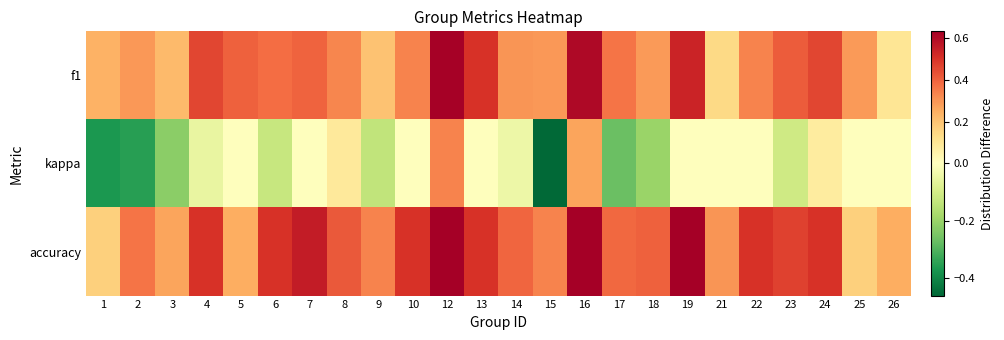

Reading left to right, list all the values displayed in this chart.

f1: 1=0.2	2=0.3	3=0.2	4=0.5	5=0.4	6=0.4	7=0.4	8=0.3	9=0.2	10=0.3	12=0.6	13=0.5	14=0.3	15=0.3	16=0.6	17=0.4	18=0.3	19=0.5	21=0.1	22=0.3	23=0.4	24=0.5	25=0.3	26=0.1
kappa: 1=-0.4	2=-0.4	3=-0.2	4=-0.1	5=0.0	6=-0.1	7=0.0	8=0.1	9=-0.1	10=0.0	12=0.3	13=0.0	14=-0.0	15=-0.5	16=0.3	17=-0.3	18=-0.2	19=0.0	21=0.0	22=0.0	23=-0.1	24=0.1	25=0.0	26=0.0
accuracy: 1=0.2	2=0.4	3=0.3	4=0.5	5=0.2	6=0.5	7=0.6	8=0.4	9=0.3	10=0.5	12=0.7	13=0.5	14=0.4	15=0.3	16=0.7	17=0.4	18=0.4	19=0.7	21=0.3	22=0.5	23=0.5	24=0.5	25=0.2	26=0.2